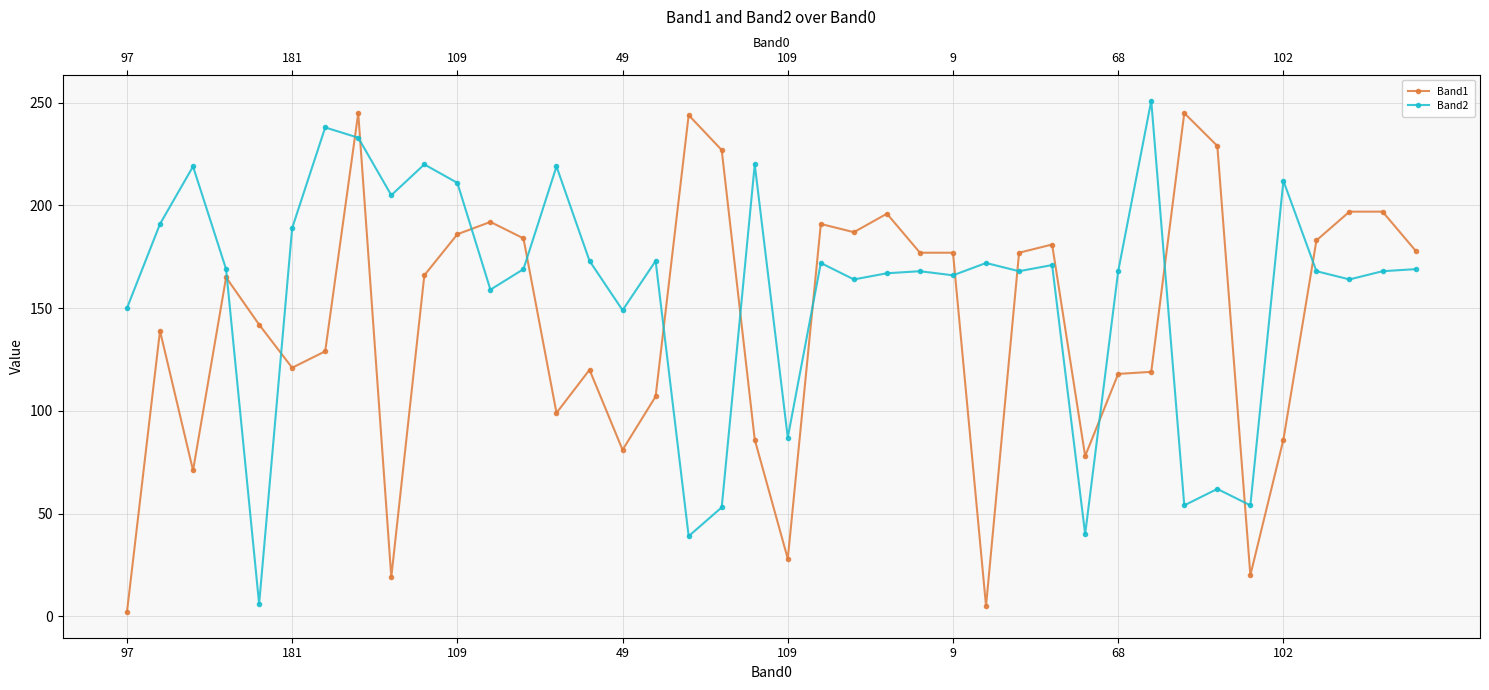

What is the difference between the Band1 values at 26 and 102?

240